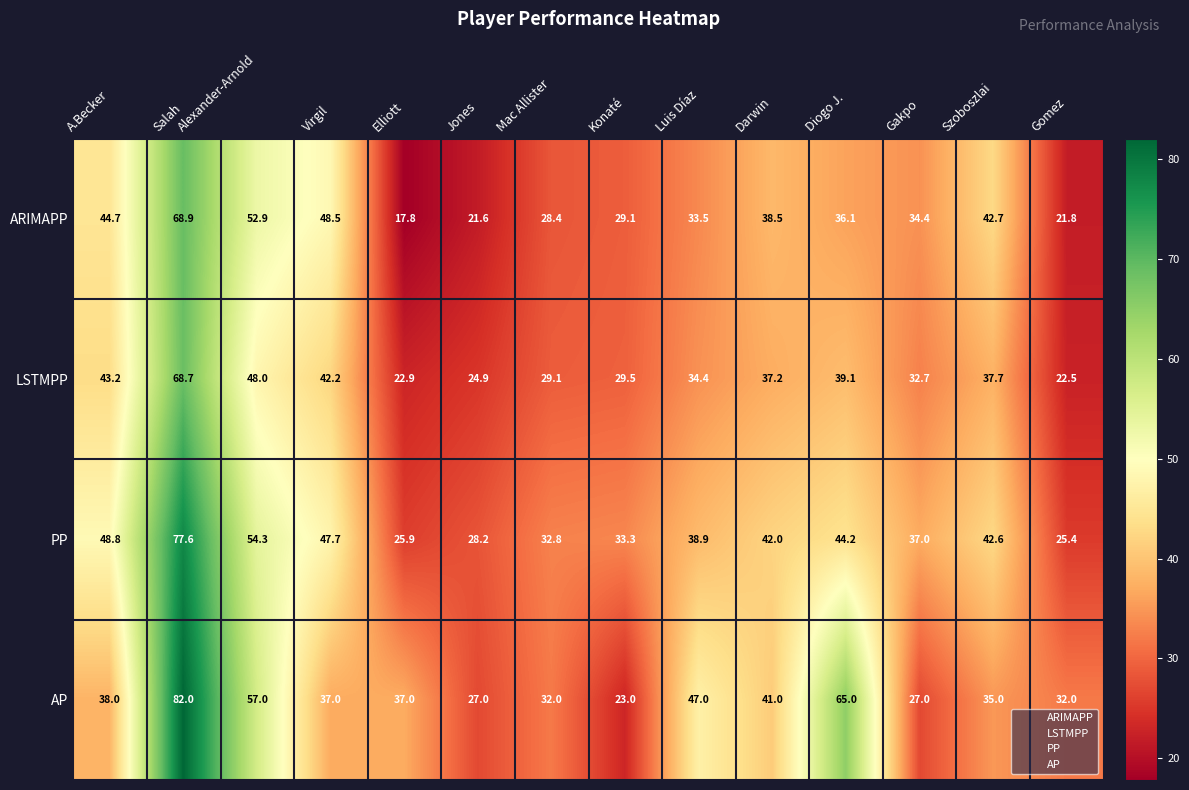

What value does the LSTMPP series have at Diogo J.?

39.1